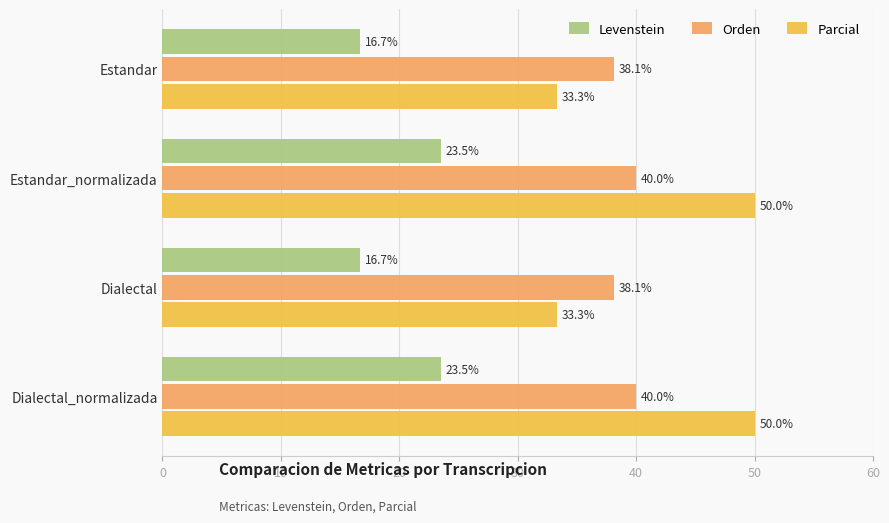

At how many categories does at least one series exceed 32?

4